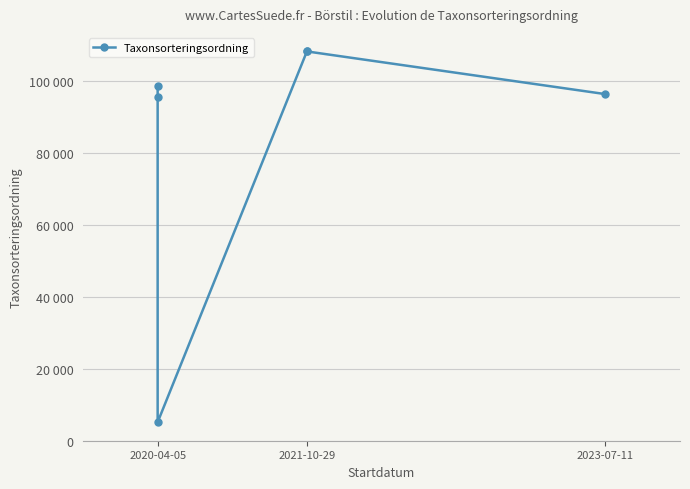

What is the sum of all values?

511858